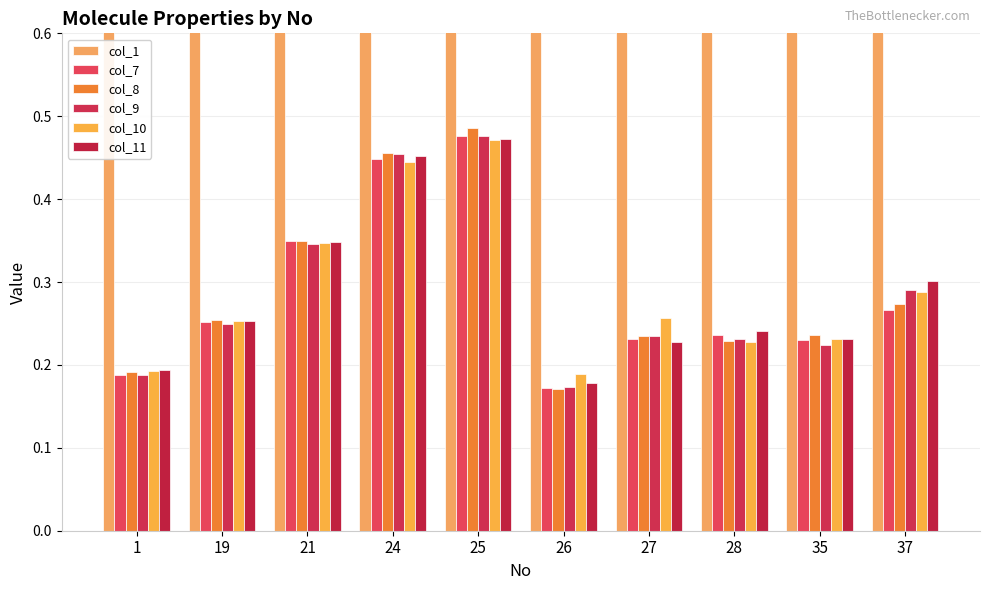

Which category has the highest value in the col_10 series?

25